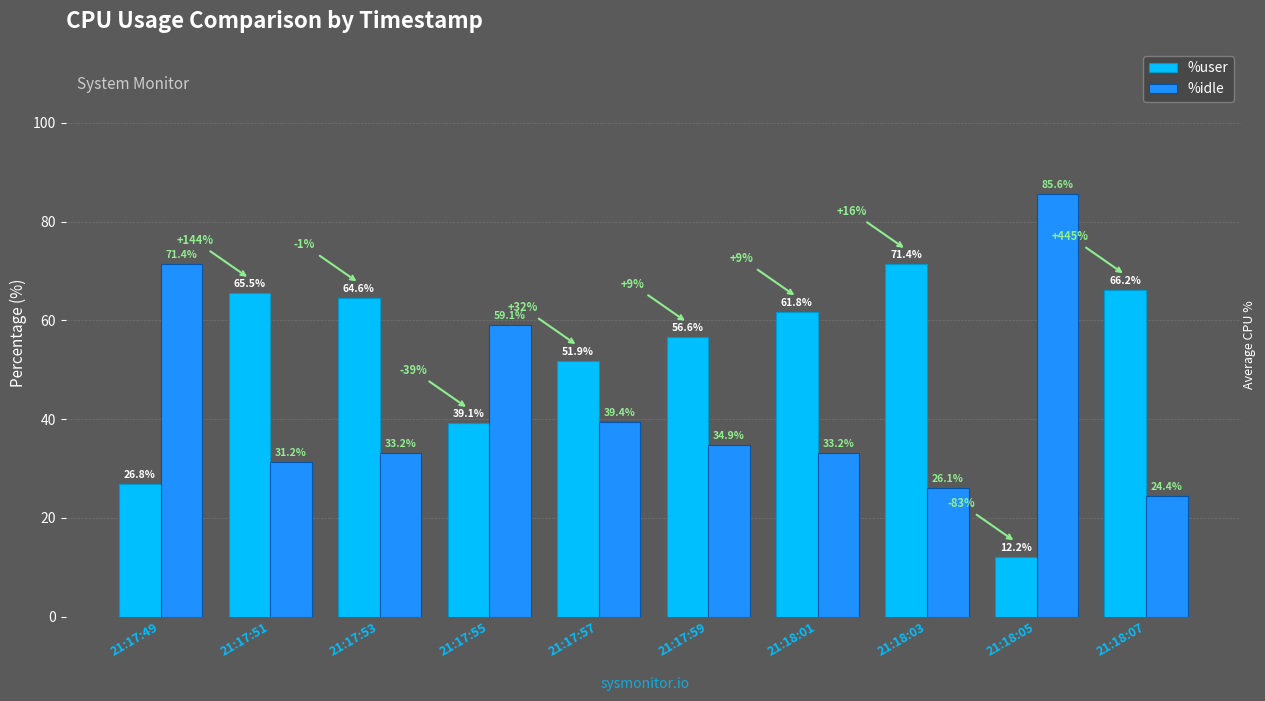

What is the difference between the maximum and minimum values in the %user series?

59.2